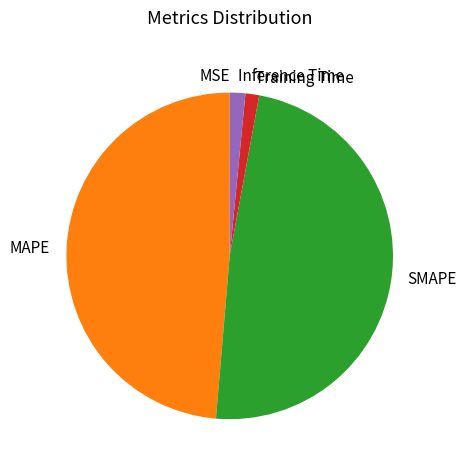

Is it true that Inference Time is 2% of the pie?

True